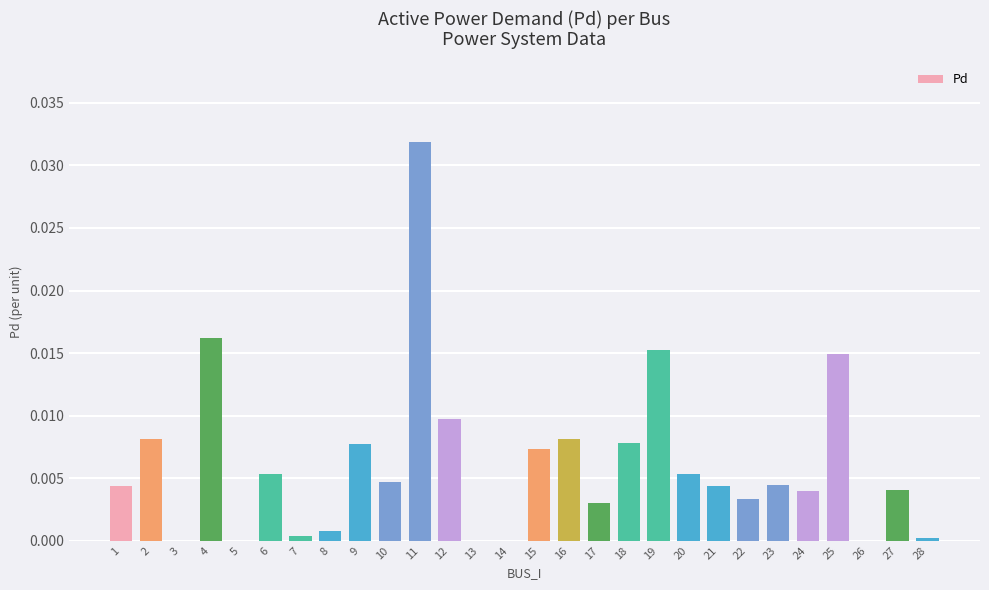

Is it true that the value at 26 is 0.0?

True